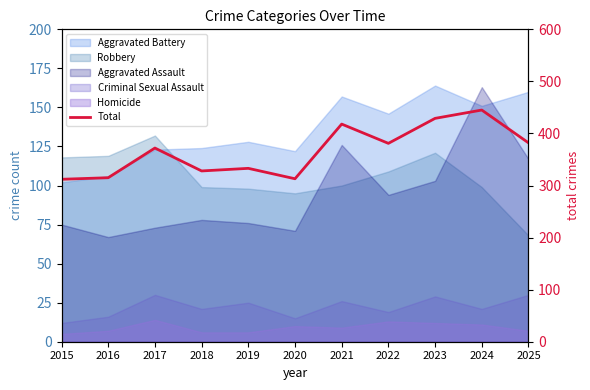

Reading right to left, what are all the values shown in this chart?

382	445	429	381	418	313	333	328	372	315	312